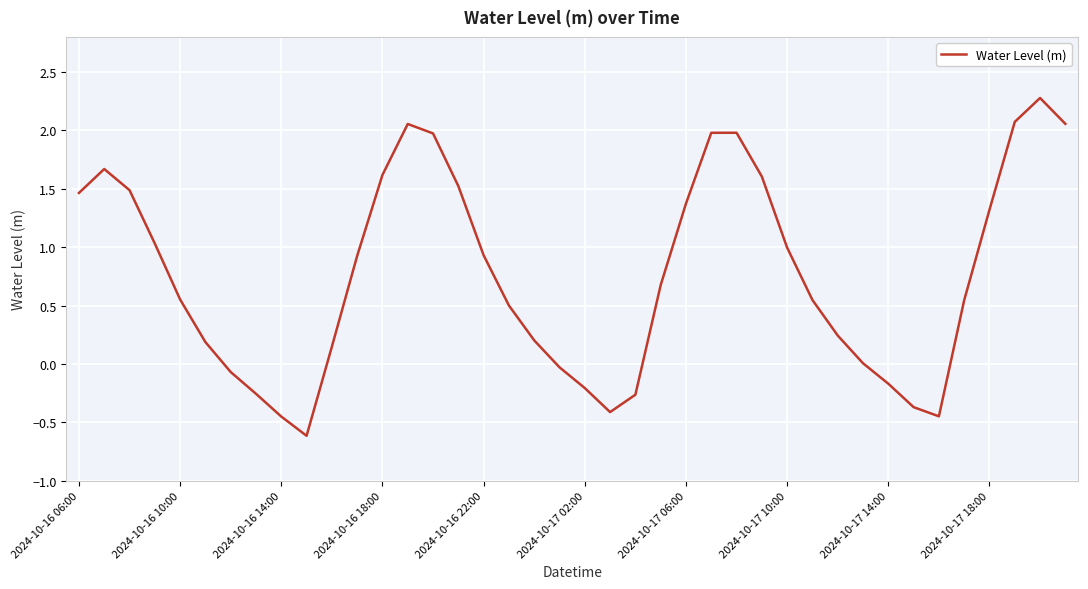

What is the difference between the maximum and minimum values?

2.9